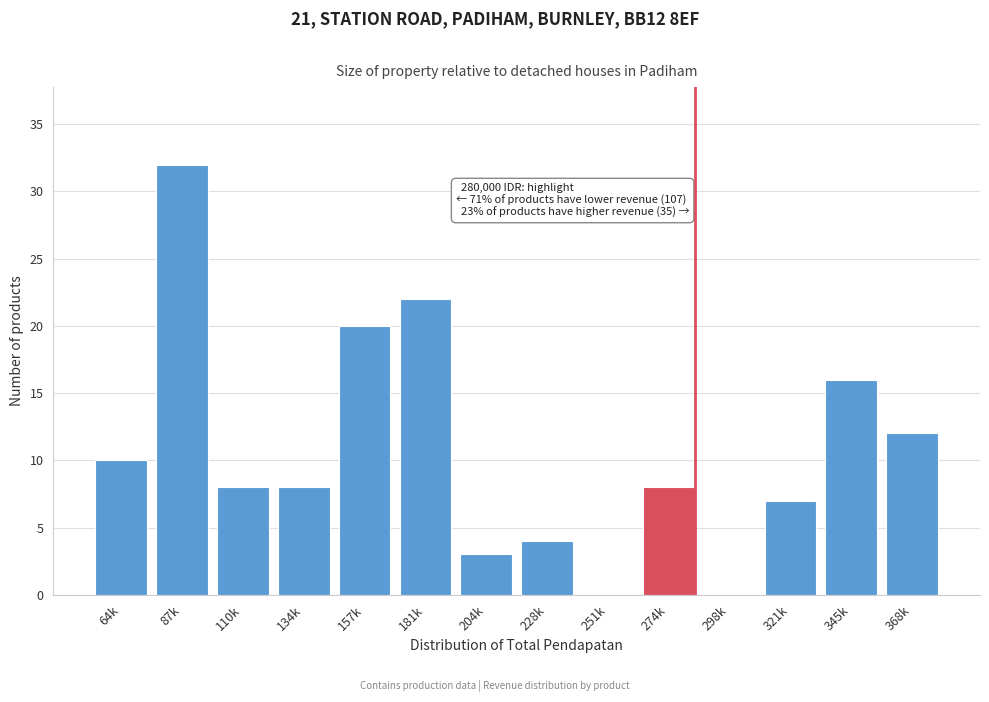

Reading left to right, list all the values displayed in this chart.

64k=10	87k=32	110k=8	134k=8	157k=20	181k=22	204k=3	228k=4	251k=0	274k=8	298k=0	321k=7	345k=16	368k=12